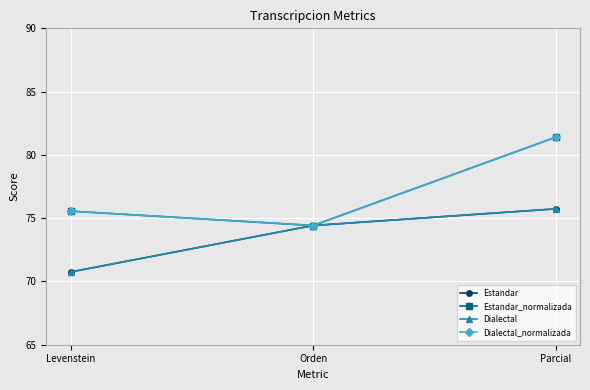

Is this an area chart (filled region under the line)?

No